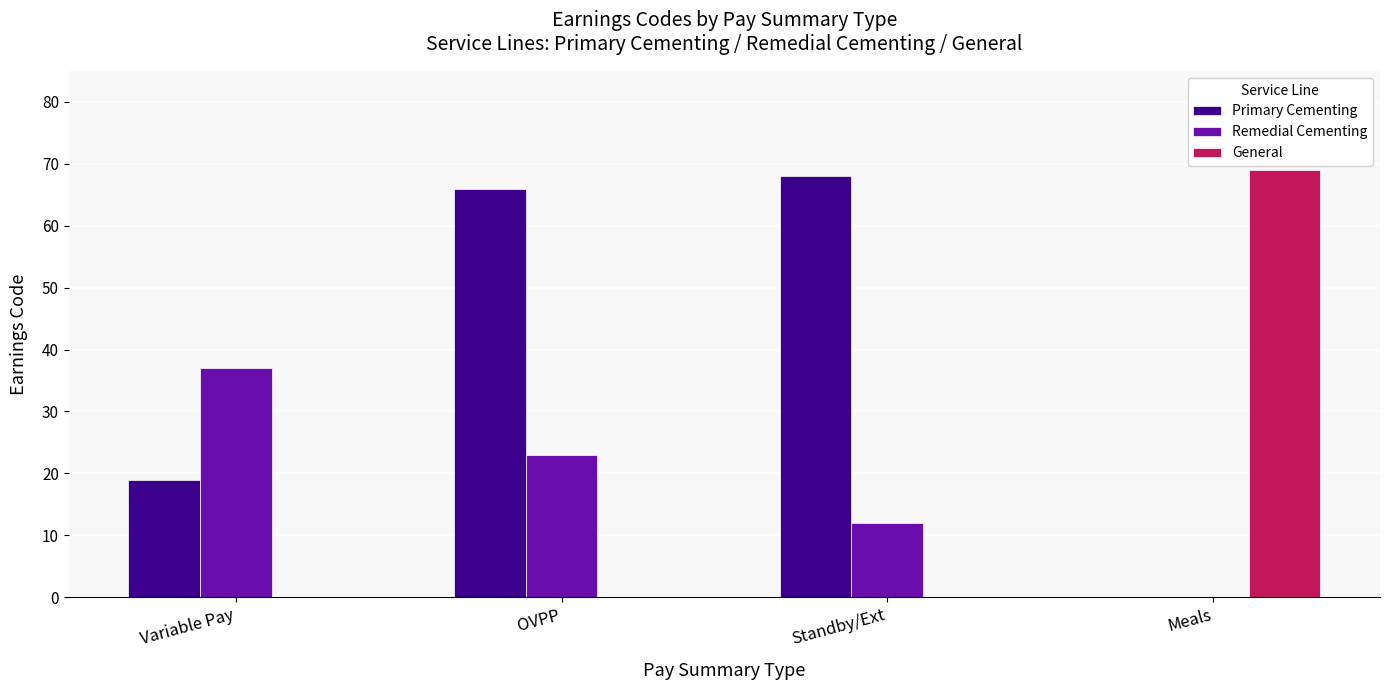

The value of Remedial Cementing at OVPP is 6. True or false?

False